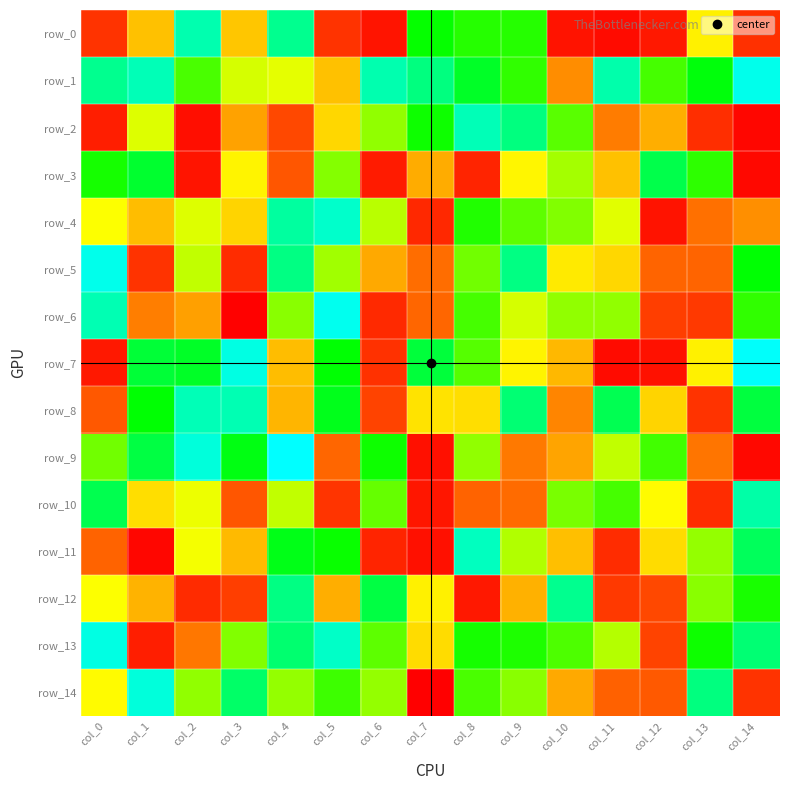

Reading left to right, transcribe all the data shown in this chart.

row_0: col_0=32	col_1=102	col_2=235	col_3=104	col_4=227	col_5=32	col_6=13	col_7=190	col_8=182	col_9=182	col_10=12	col_11=7	col_12=15	col_13=122	col_14=30
row_1: col_0=227	col_1=237	col_2=173	col_3=138	col_4=134	col_5=102	col_6=235	col_7=223	col_8=201	col_9=179	col_10=80	col_11=234	col_12=174	col_13=194	col_14=250
row_2: col_0=19	col_1=136	col_2=9	col_3=89	col_4=45	col_5=111	col_6=155	col_7=188	col_8=237	col_9=223	col_10=169	col_11=73	col_12=94	col_13=29	col_14=4
row_3: col_0=186	col_1=203	col_2=13	col_3=123	col_4=54	col_5=158	col_6=17	col_7=93	col_8=23	col_9=124	col_10=150	col_11=102	col_12=210	col_13=180	col_14=5
row_4: col_0=128	col_1=100	col_2=136	col_3=110	col_4=231	col_5=242	col_6=145	col_7=25	col_8=183	col_9=168	col_10=159	col_11=135	col_12=12	col_13=68	col_14=81
row_5: col_0=250	col_1=32	col_2=143	col_3=28	col_4=224	col_5=151	col_6=92	col_7=67	col_8=163	col_9=224	col_10=119	col_11=111	col_12=63	col_13=63	col_14=192
row_6: col_0=236	col_1=74	col_2=88	col_3=1	col_4=157	col_5=251	col_6=26	col_7=64	col_8=174	col_9=138	col_10=155	col_11=155	col_12=39	col_13=36	col_14=179
row_7: col_0=15	col_1=205	col_2=201	col_3=248	col_4=100	col_5=192	col_6=31	col_7=206	col_8=170	col_9=123	col_10=98	col_11=7	col_12=11	col_13=122	col_14=254
row_8: col_0=55	col_1=192	col_2=237	col_3=236	col_4=97	col_5=198	col_6=42	col_7=116	col_8=114	col_9=220	col_10=77	col_11=212	col_12=110	col_13=32	col_14=207
row_9: col_0=163	col_1=208	col_2=246	col_3=196	col_4=255	col_5=64	col_6=188	col_7=10	col_8=155	col_9=72	col_10=90	col_11=143	col_12=175	col_13=70	col_14=5
row_10: col_0=211	col_1=114	col_2=132	col_3=54	col_4=143	col_5=33	col_6=166	col_7=14	col_8=62	col_9=66	col_10=161	col_11=174	col_12=126	col_13=28	col_14=233
row_11: col_0=62	col_1=4	col_2=130	col_3=99	col_4=197	col_5=189	col_6=23	col_7=10	col_8=239	col_9=147	col_10=101	col_11=28	col_12=113	col_13=154	col_14=214
row_12: col_0=128	col_1=96	col_2=27	col_3=39	col_4=224	col_5=94	col_6=208	col_7=122	col_8=15	col_9=95	col_10=227	col_11=36	col_12=45	col_13=157	col_14=185
row_13: col_0=248	col_1=19	col_2=71	col_3=159	col_4=219	col_5=241	col_6=168	col_7=113	col_8=186	col_9=184	col_10=172	col_11=146	col_12=42	col_13=188	col_14=220
row_14: col_0=126	col_1=246	col_2=155	col_3=217	col_4=154	col_5=176	col_6=154	col_7=0	col_8=173	col_9=157	col_10=92	col_11=61	col_12=56	col_13=223	col_14=32